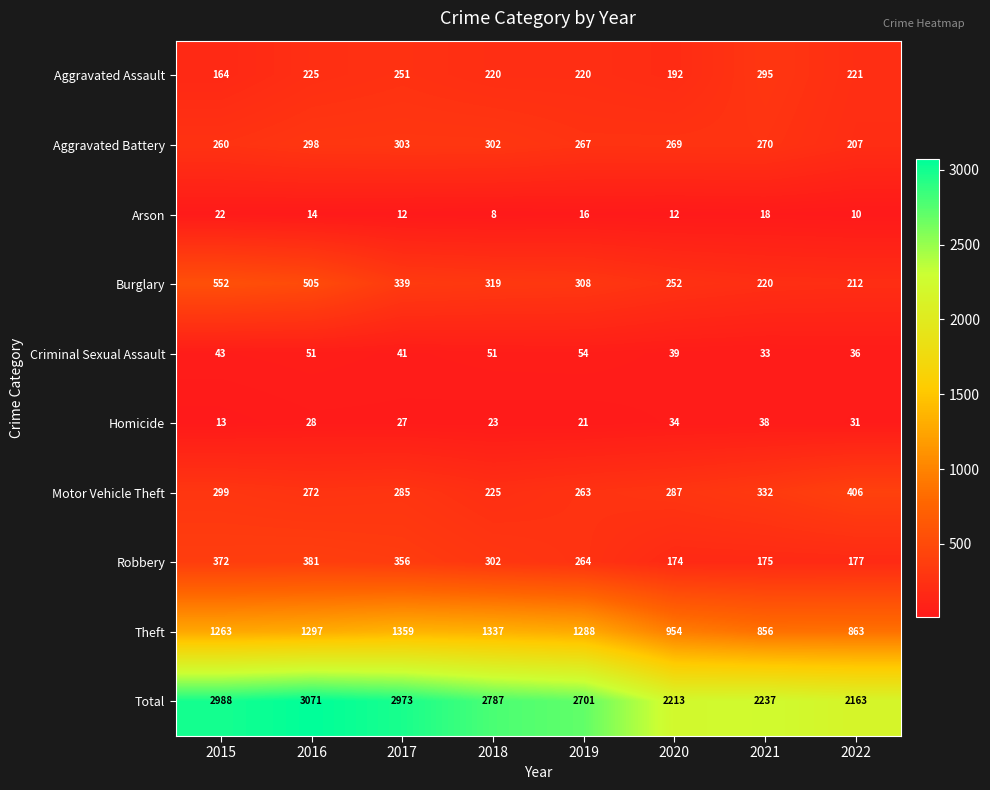

What is the difference between the second highest and second lowest values in the Aggravated Battery series?

42